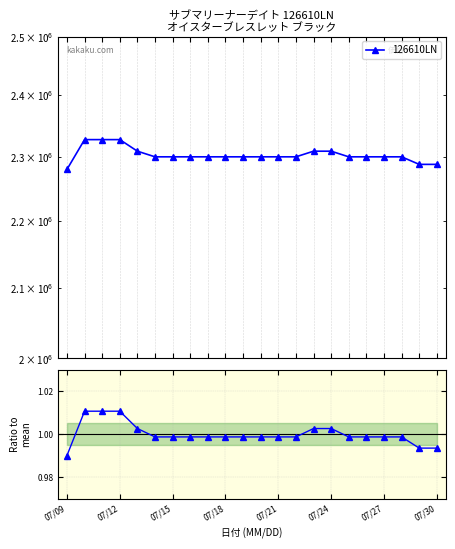

List the series in order of their overall mean, highest first.

126610LN, Ratio to mean